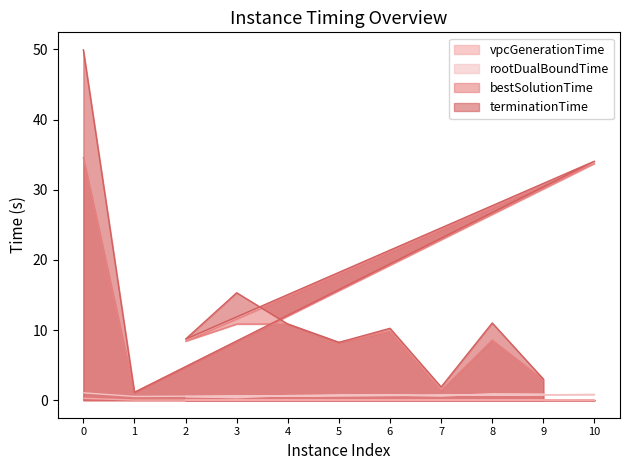

True or false: terminationTime has more than 1 interior local peaks.

True